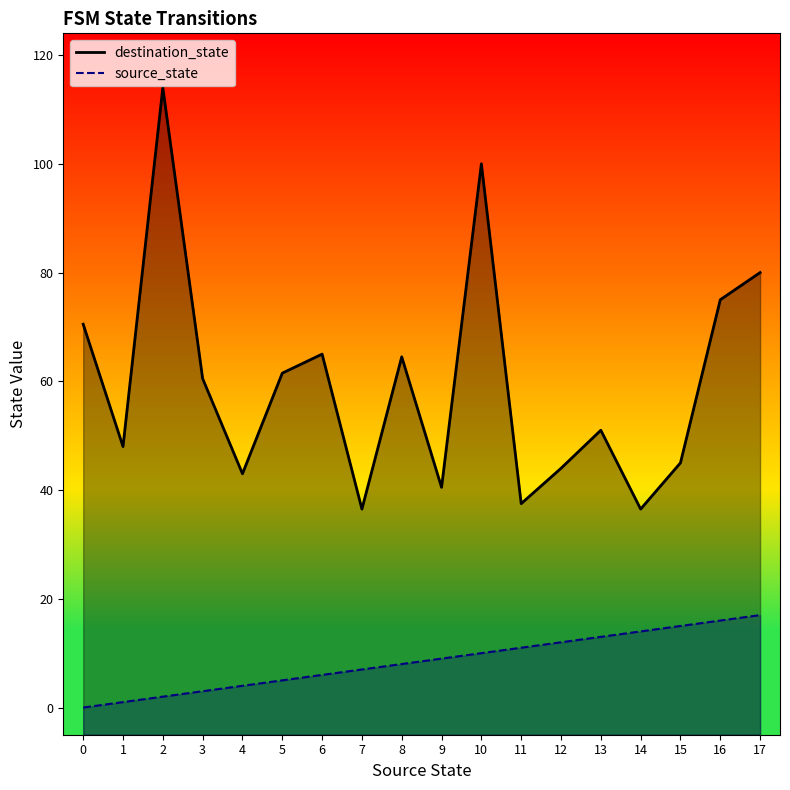

Which label corresponds to the largest value in the chart?

4